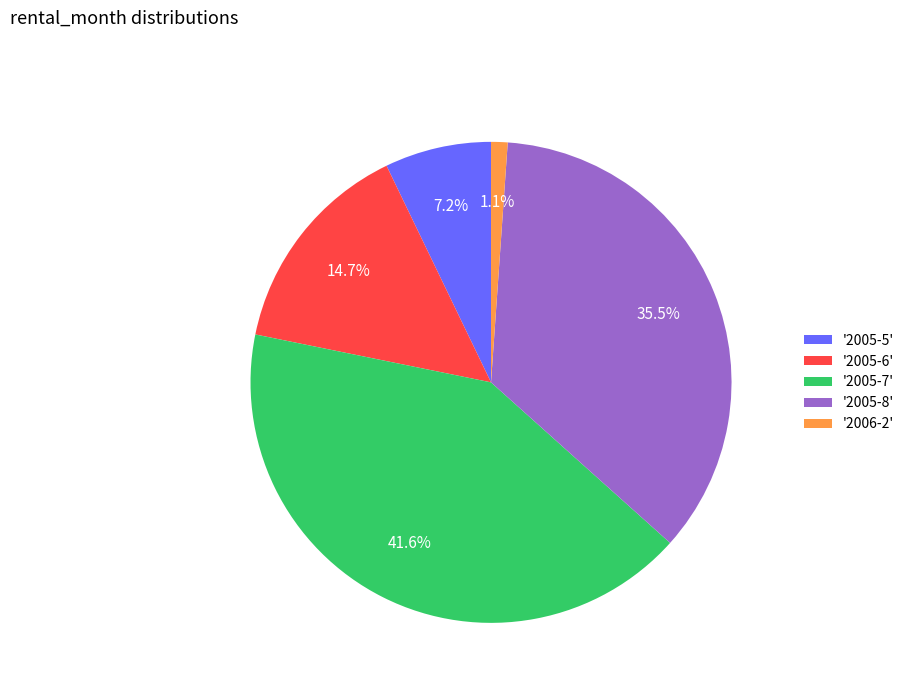

How much of the chart is everything except '2006-2'?

98.9%